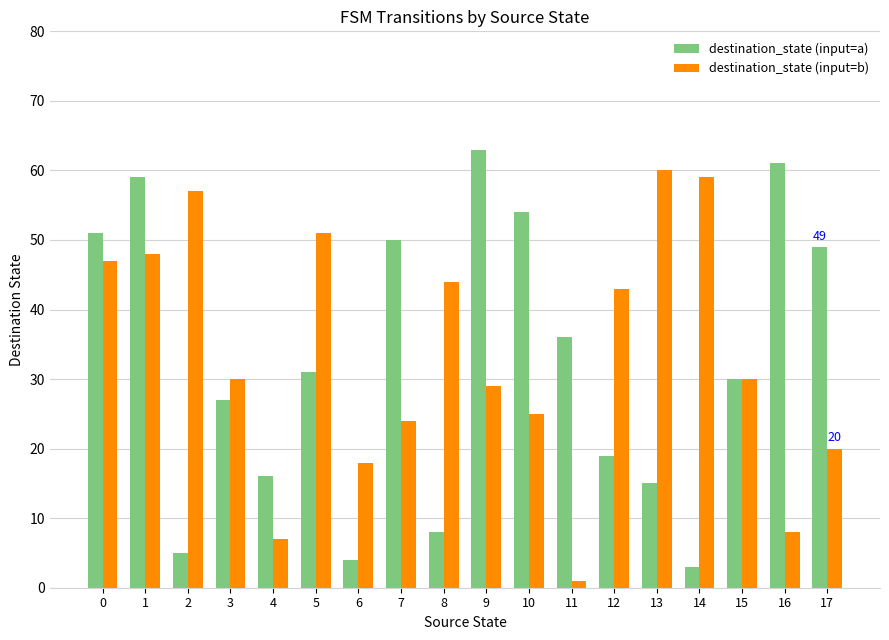

Are the bars grouped side by side (vs. stacked)?

Yes